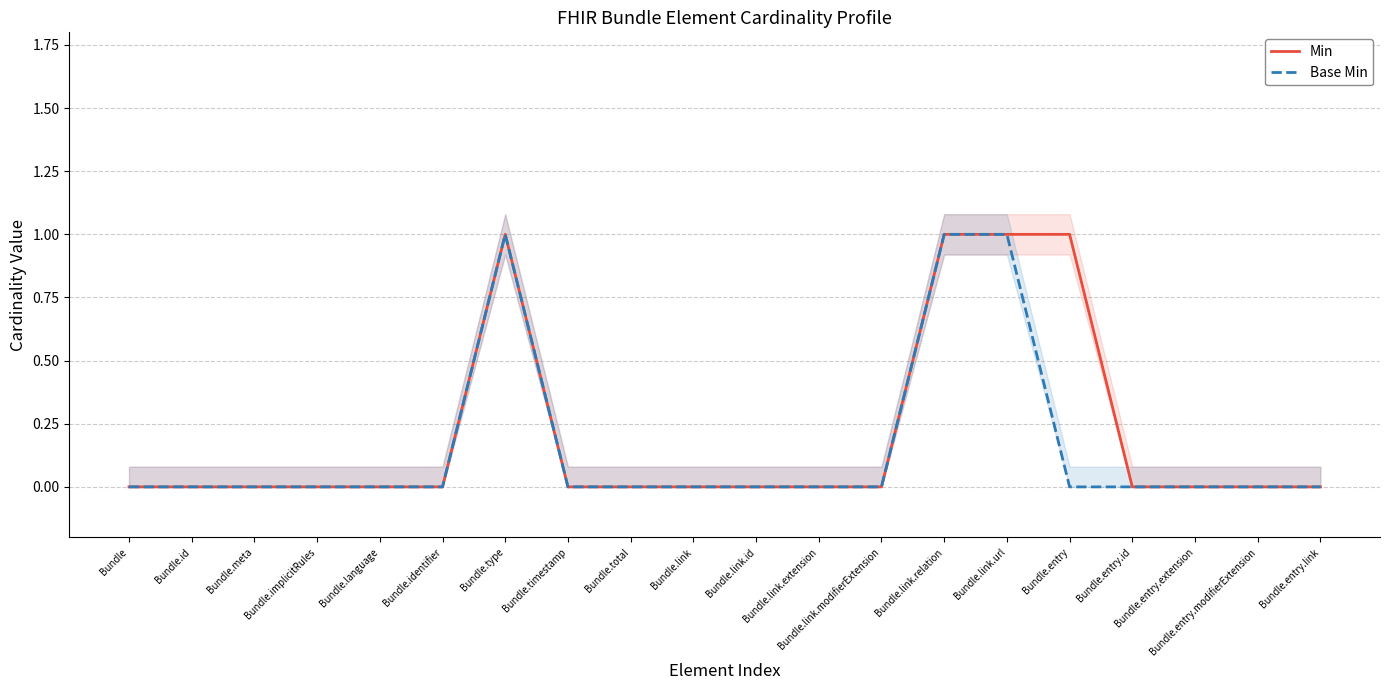

At which category is the sum across all series the highest?

Bundle.type